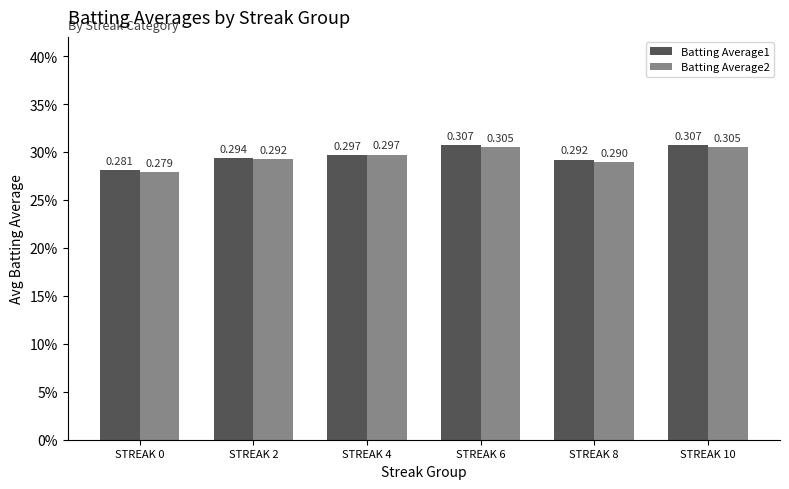

Does the chart contain any negative values?

No